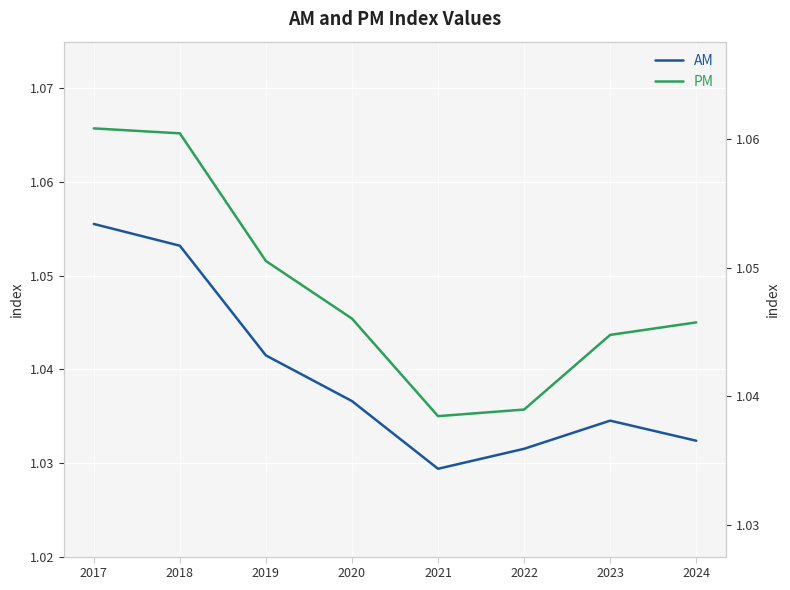

What is the approximate value of AM at 2020?

1.0